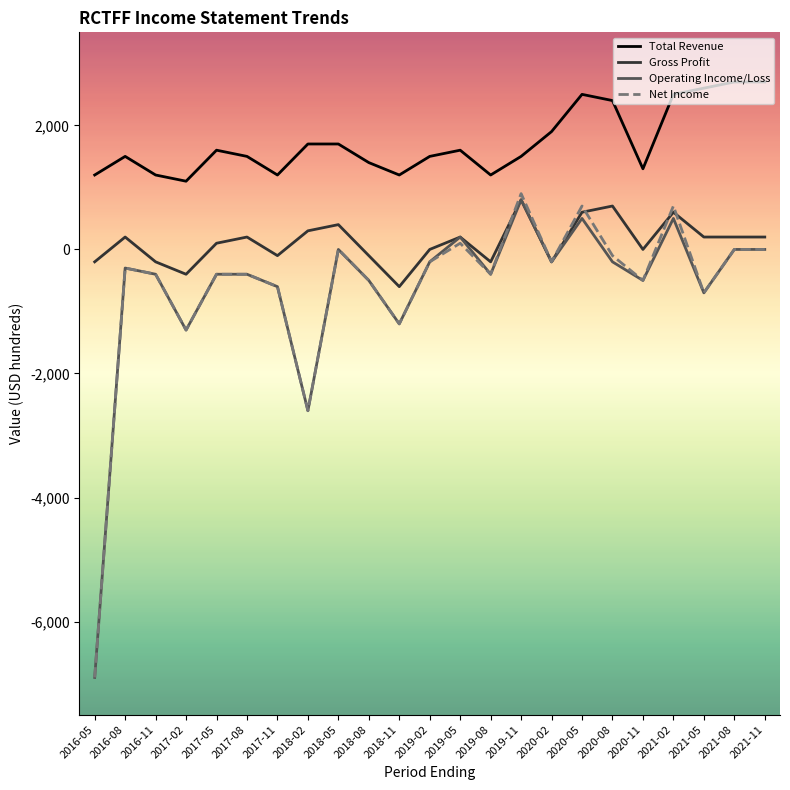

True or false: Total Revenue and Net Income intersect in this chart.

False